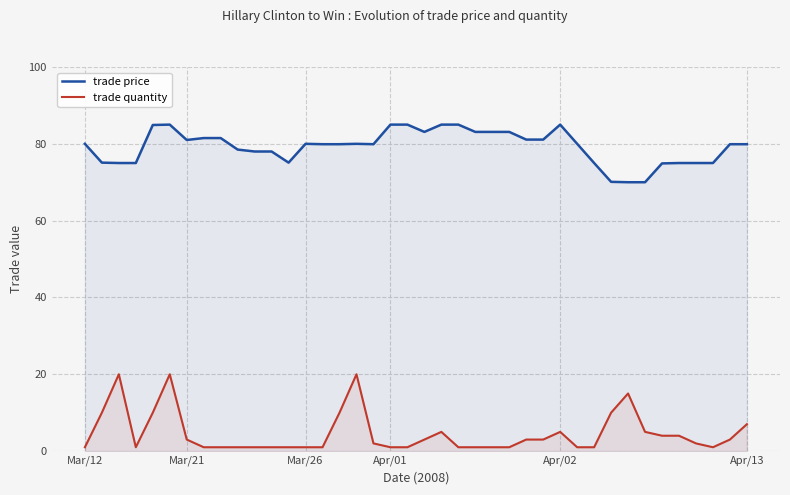

Reading left to right, transcribe all the data shown in this chart.

trade price: 80.0	75.1	75.0	75.0	84.9	85.0	81.0	81.5	81.5	78.5	78.0	78.0	75.1	80.0	79.9	79.9	80.0	79.9	85.0	85.0	83.1	85.0	85.0	83.1	83.1	83.1	81.1	81.1	85.0	80.0	75.0	70.1	70.0	70.0	74.9	75.0	75.0	75.0	79.9	79.9
trade quantity: 1.0	10.0	20.0	1.0	10.0	20.0	3.0	1.0	1.0	1.0	1.0	1.0	1.0	1.0	1.0	10.0	20.0	2.0	1.0	1.0	3.0	5.0	1.0	1.0	1.0	1.0	3.0	3.0	5.0	1.0	1.0	10.0	15.0	5.0	4.0	4.0	2.0	1.0	3.0	7.0